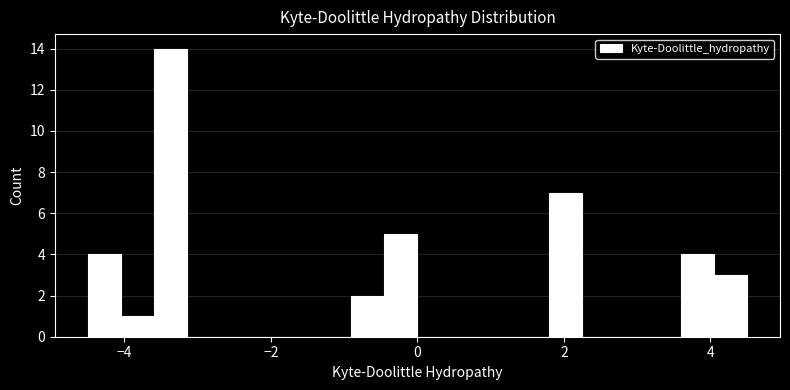

Read against the x-axis, roughly where is the centre of the tallest bar?

-3.4